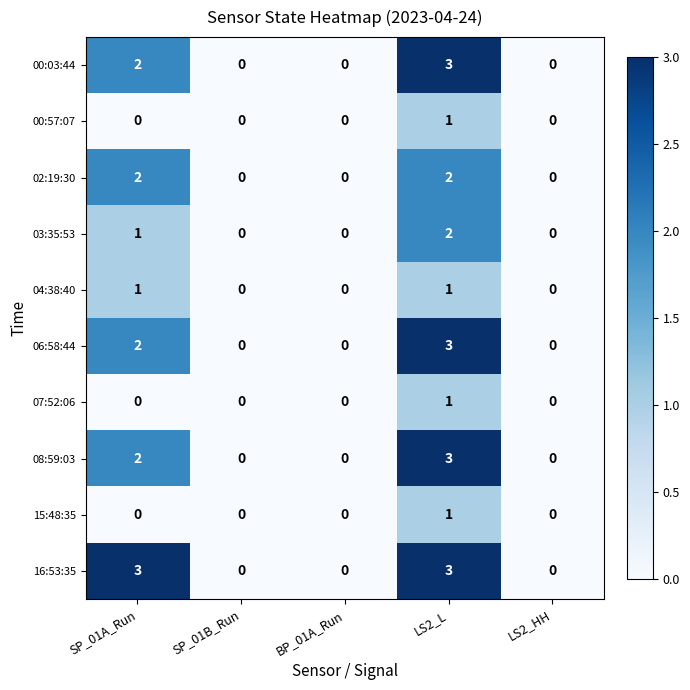

What is the difference between the highest and lowest values at SP_01A_Run?

3